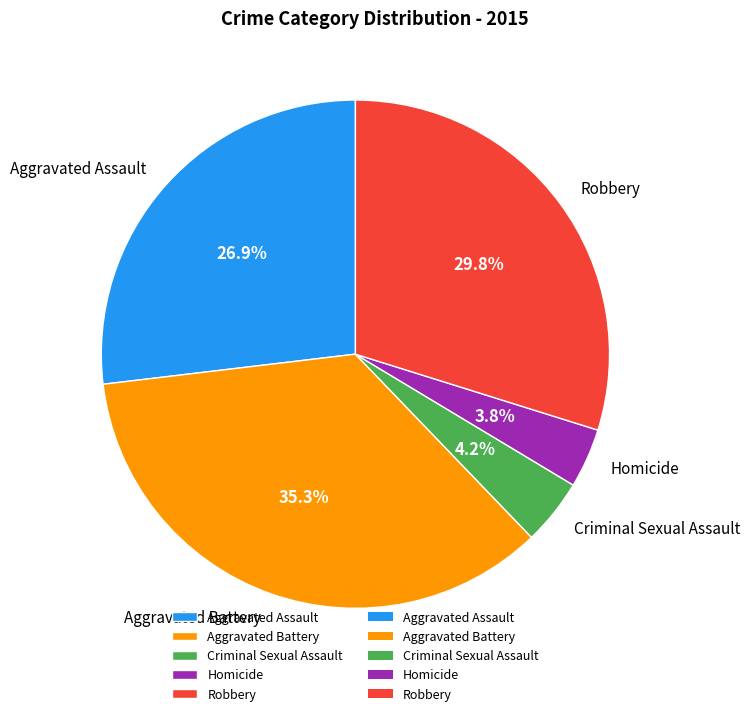

To the nearest percent, what is the average slice percentage?

20%